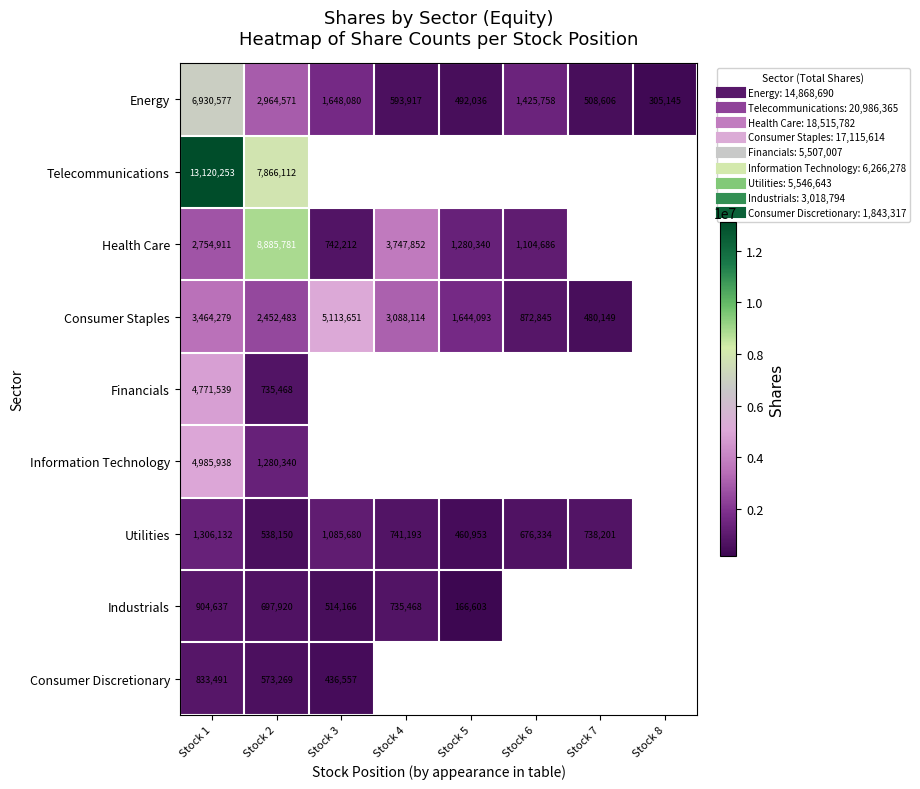

How many data points does each series have?

8